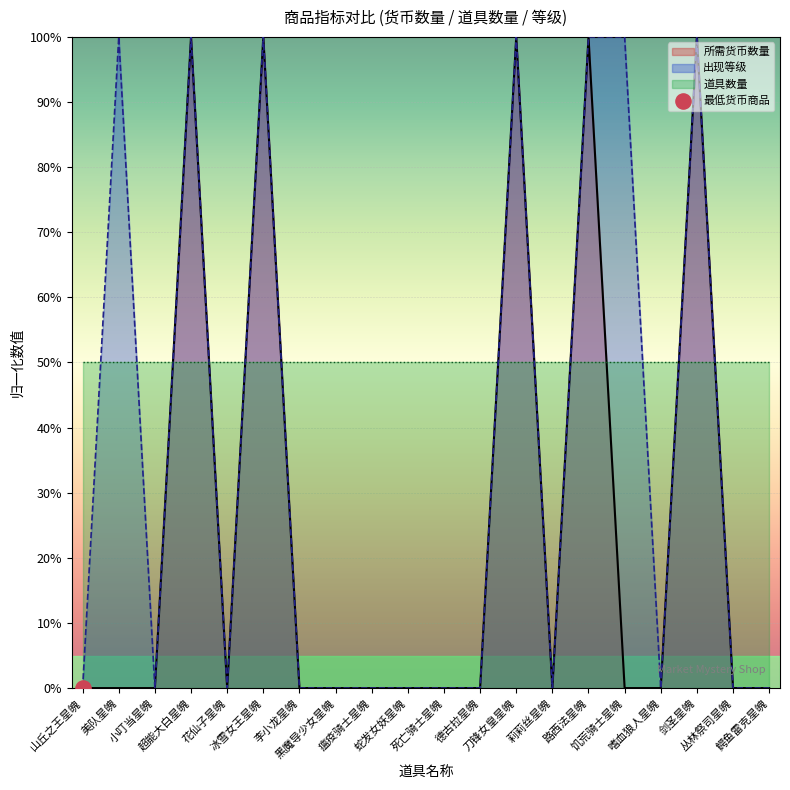

Is the value of 所需货币数量 at 德古拉星魄 greater than the value of 出现等级 at 丛林祭司星魄?

No